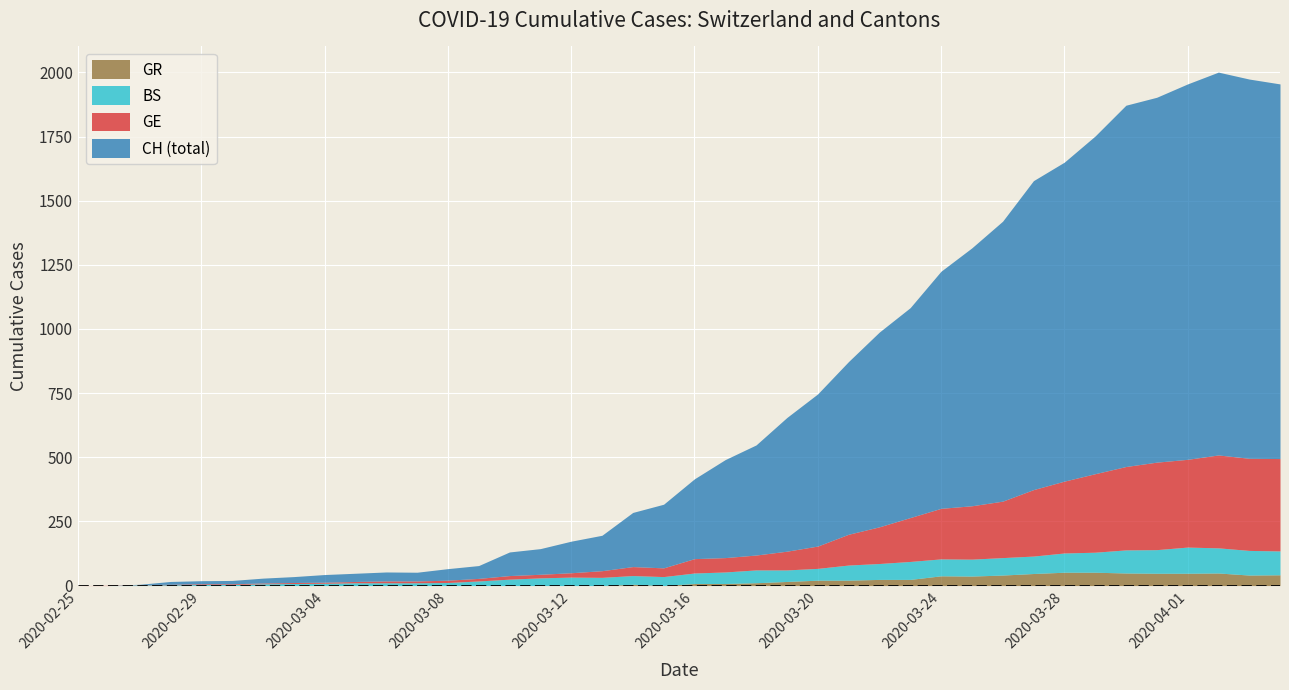

True or false: CH and BS intersect in this chart.

False